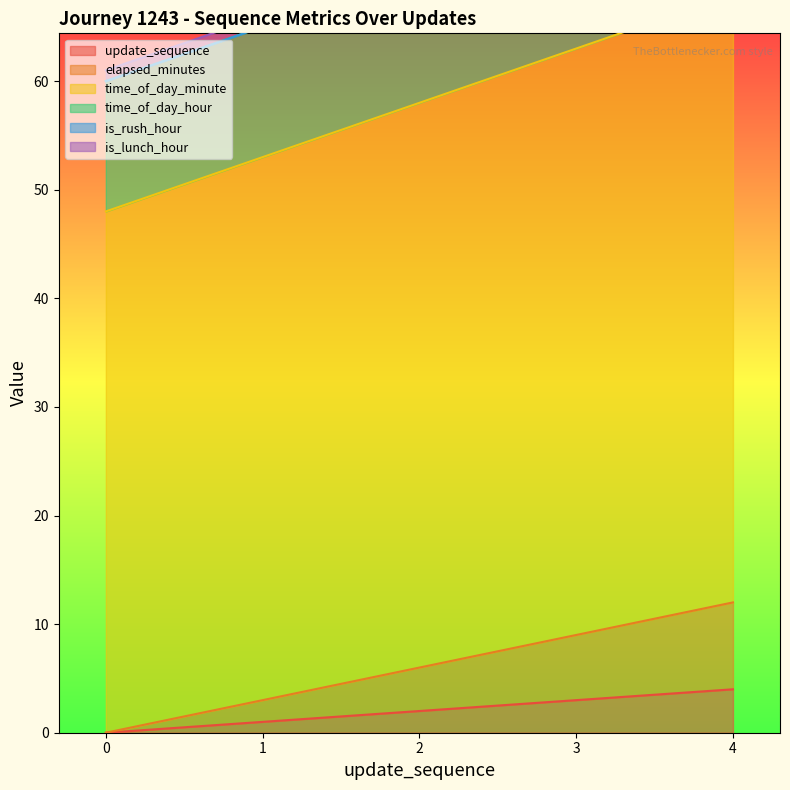

Rank the categories by time_of_day_minute value from highest to lowest.

4, 3, 2, 1, 0